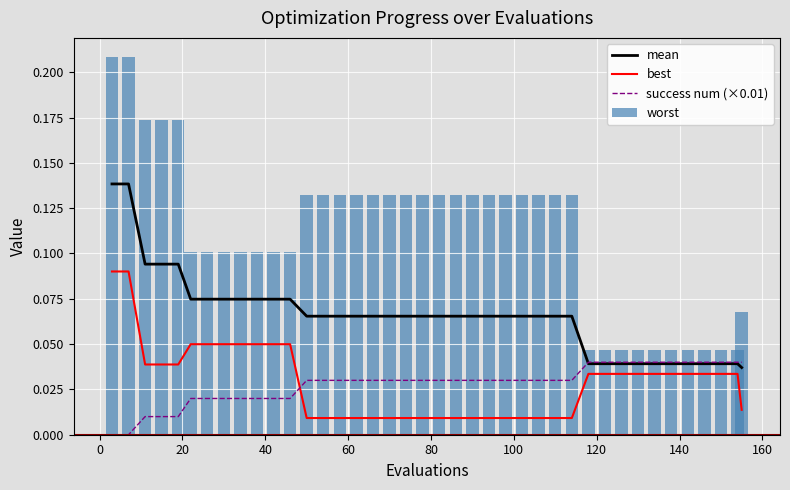

True or false: mean and best intersect in this chart.

False